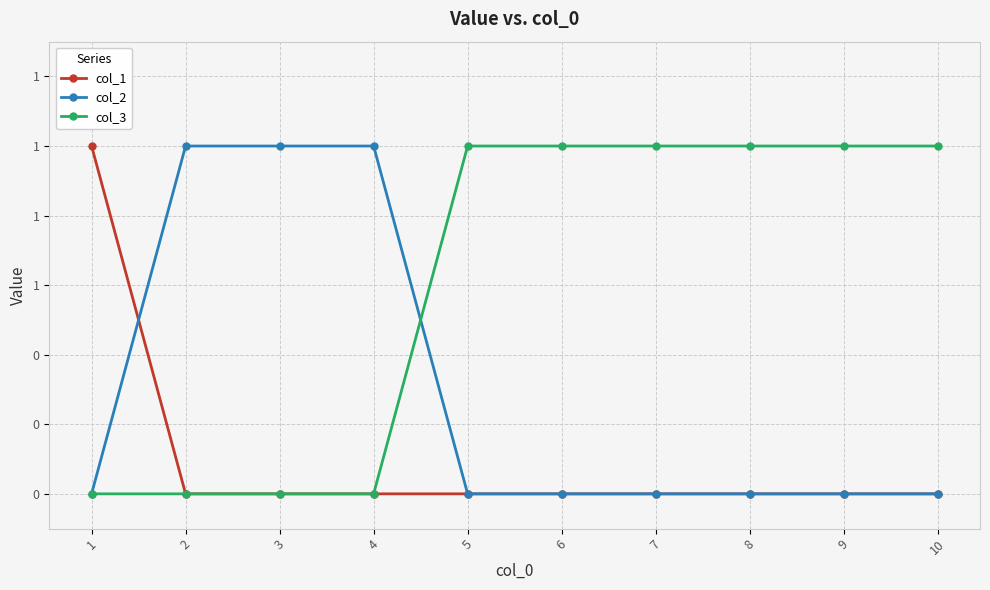

What are all the series names shown in the legend?

col_1, col_2, col_3